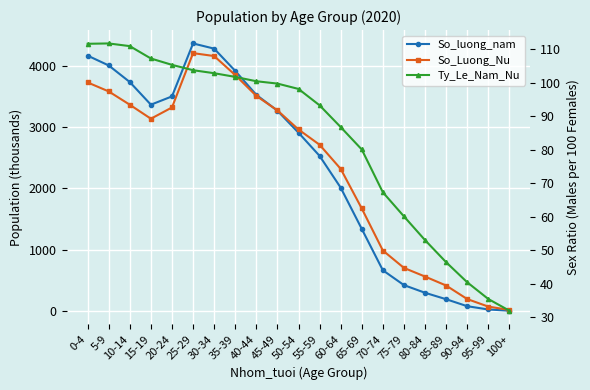

True or false: So_Luong_Nu has a value of 3848.2 at 35-39.

True